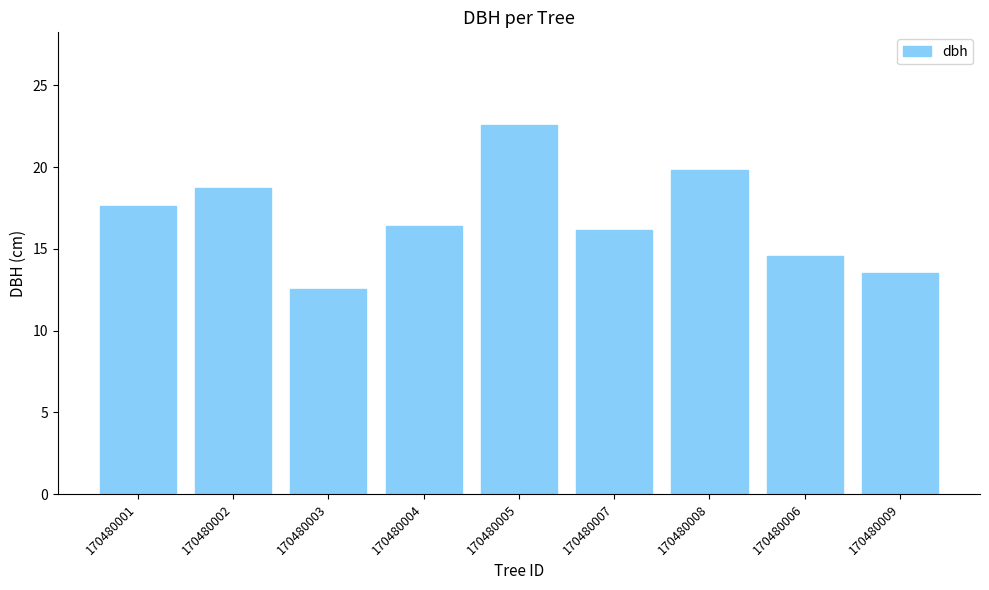

Which has a higher value, 170480006 or 170480007?

170480007